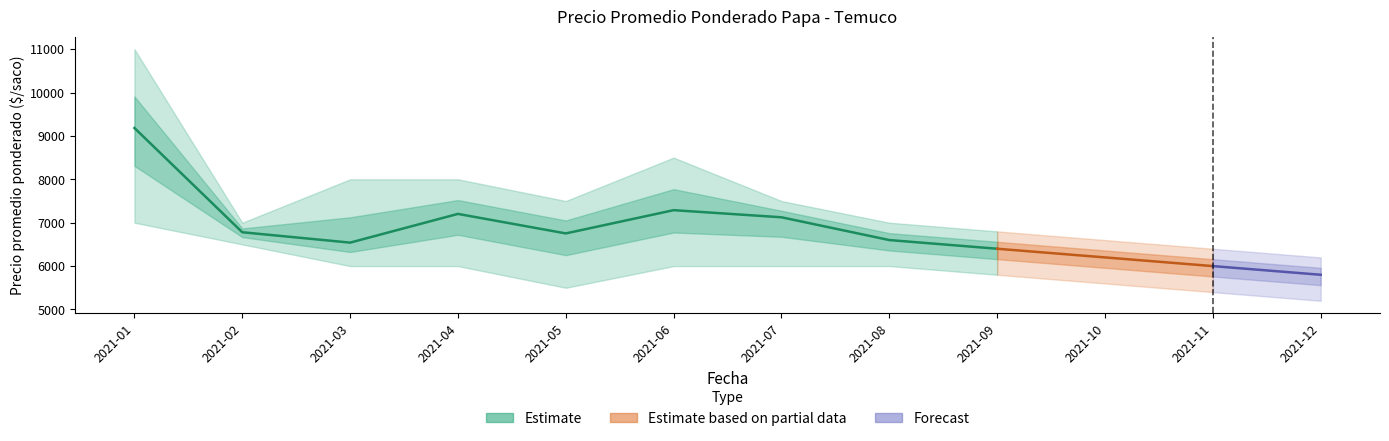

Is it true that Precio $/Kg equals 71 at 2021-12?

False